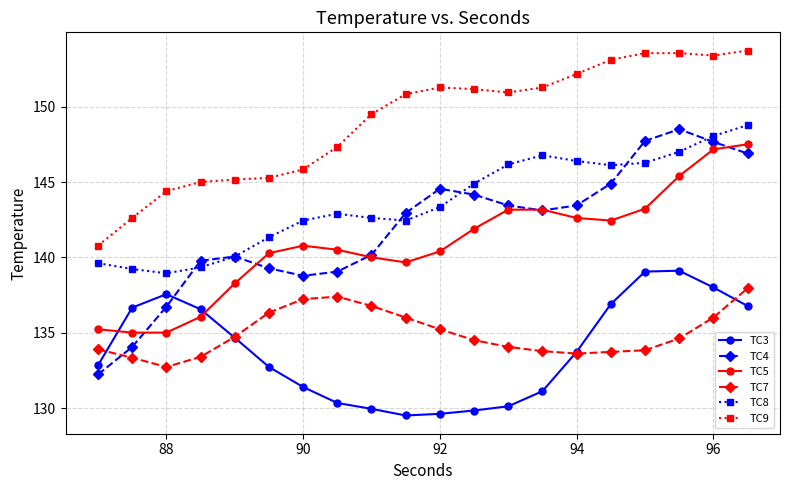

What is the difference between the maximum and minimum values in the TC5 series?

12.5